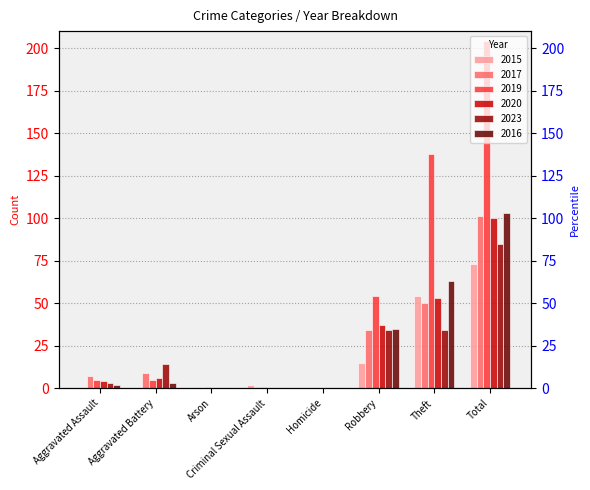

What is the maximum value for 2017?

101